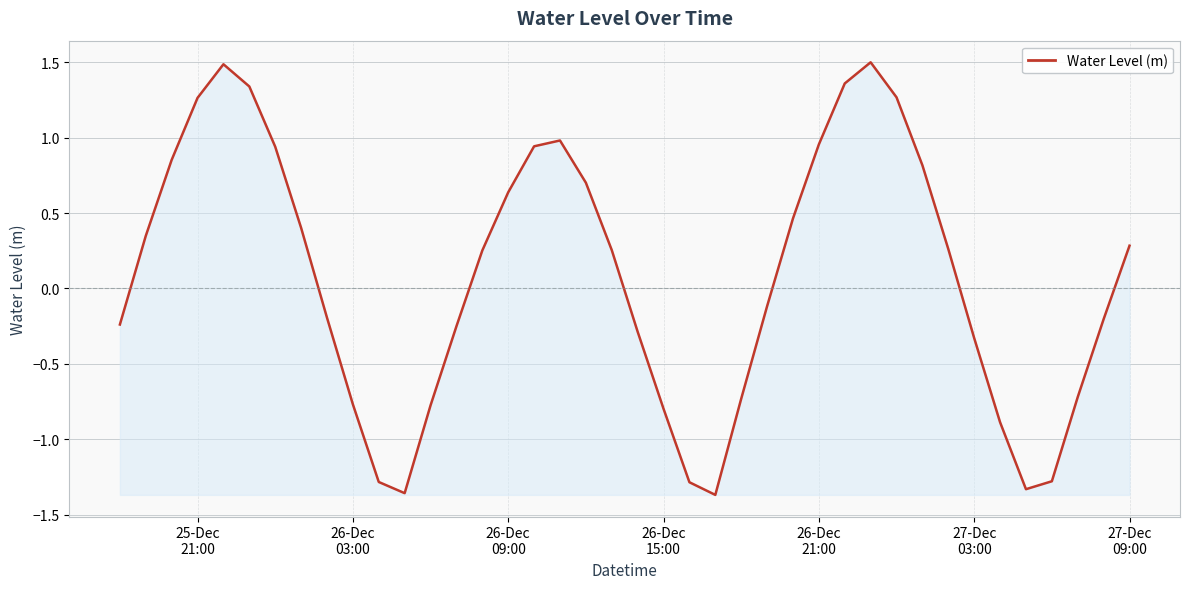

What is the maximum value shown in the chart?

1.5